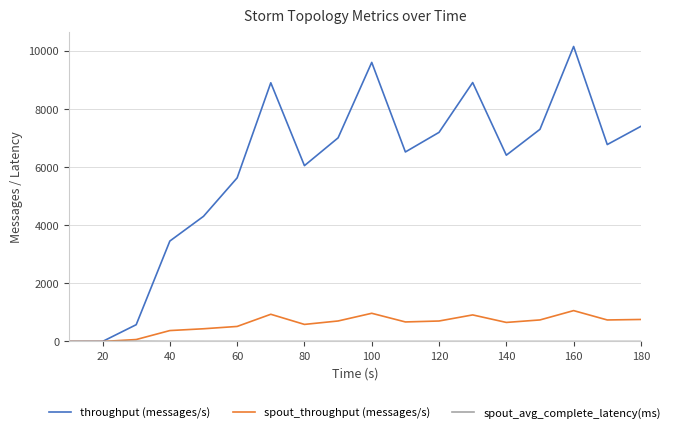

Which series has the largest total across all categories?

throughput (messages/s)